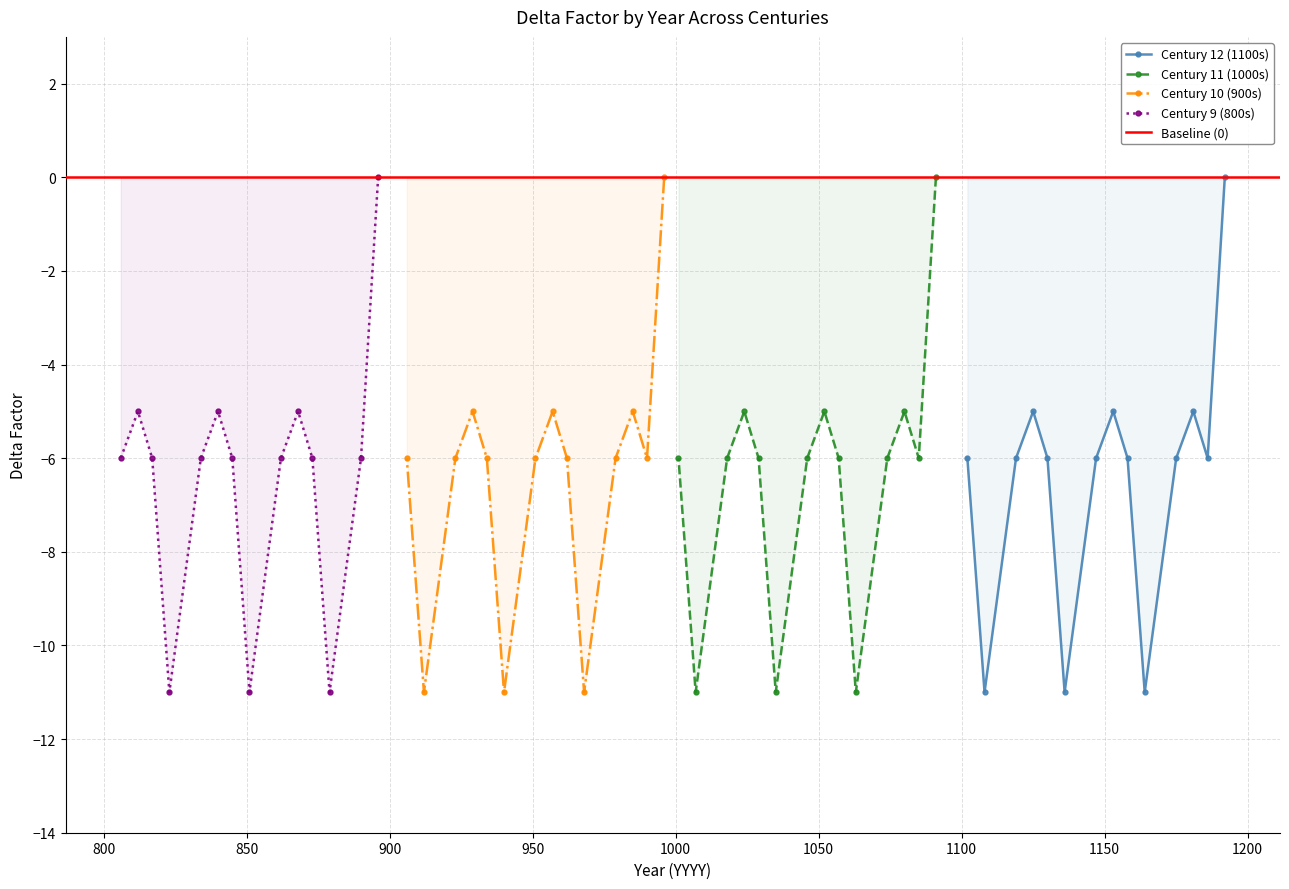

True or false: Century 12 (1100s) and Century 11 (1000s) intersect in this chart.

False